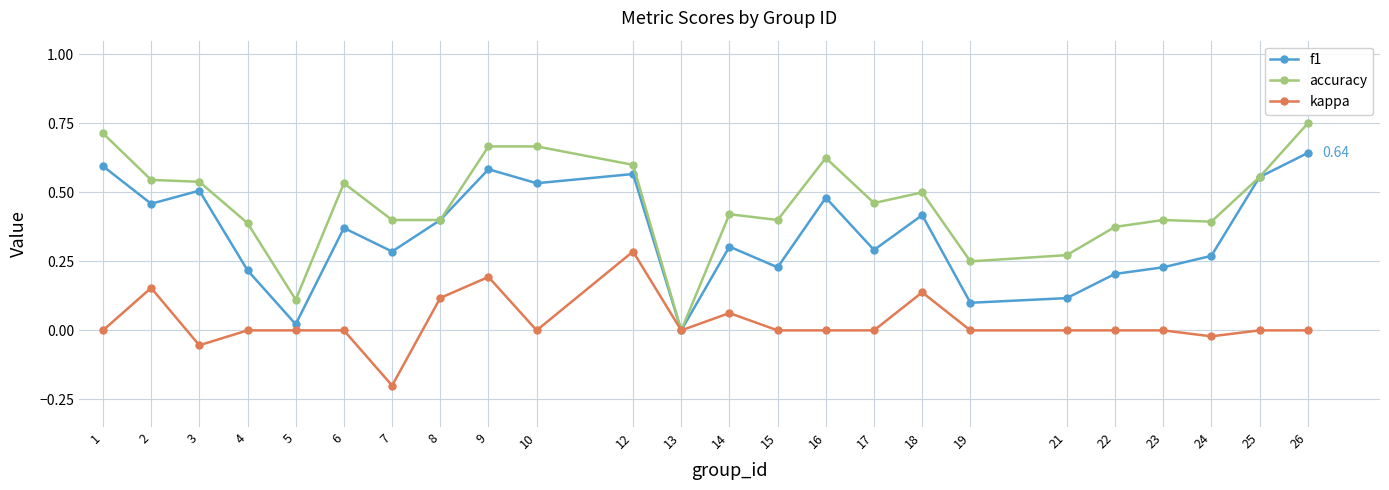

What is the smallest value displayed?

-0.2